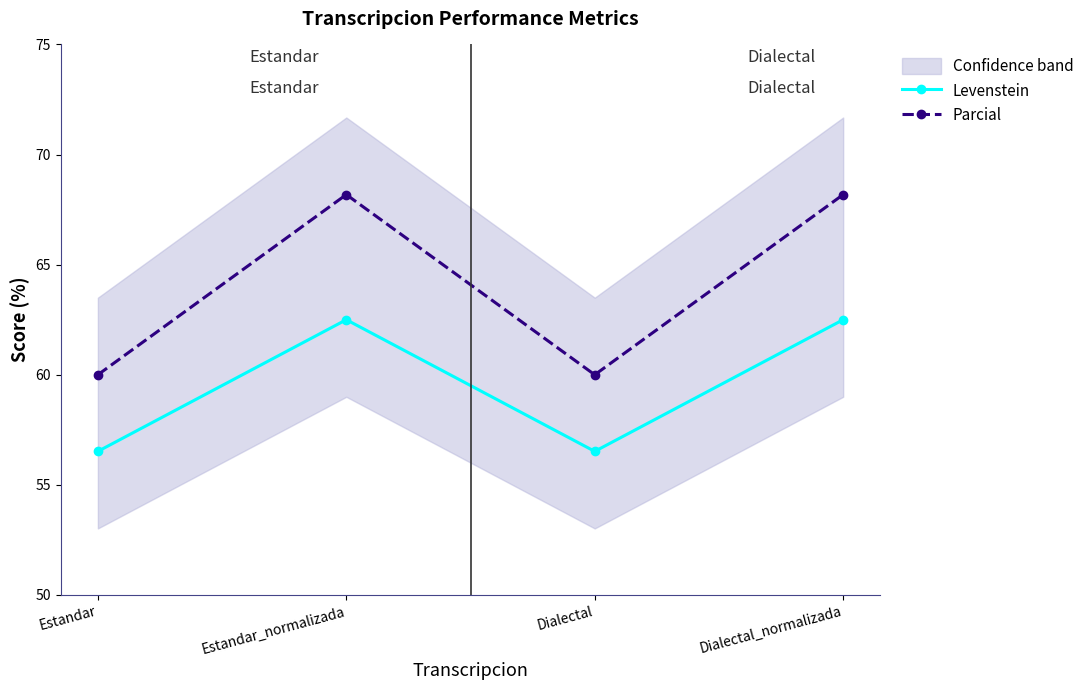

What is the difference between the highest and lowest values at Estandar?

3.5